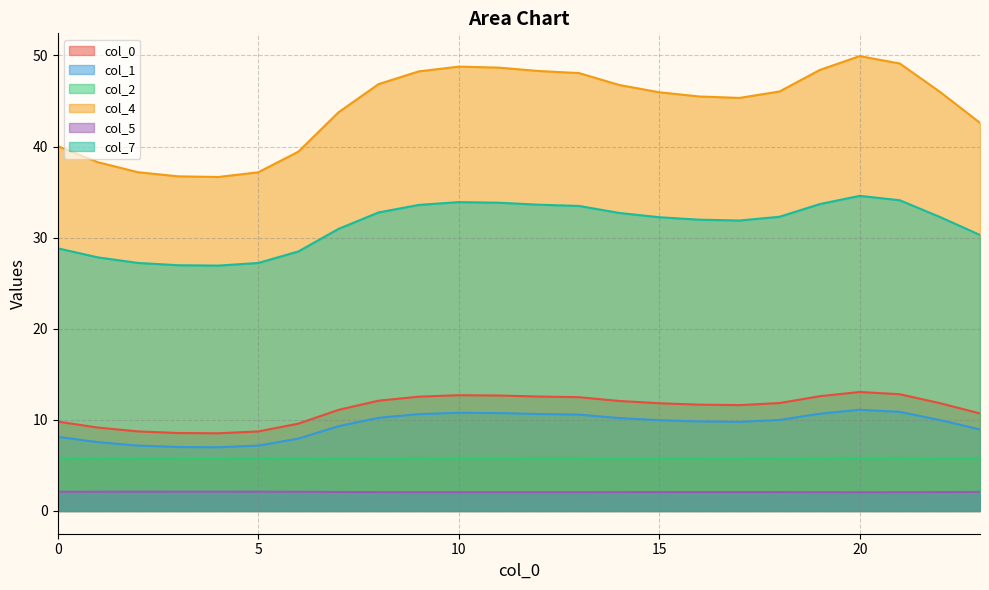

Is the value of 0 at 7 greater than the value of 1 at 20?

No